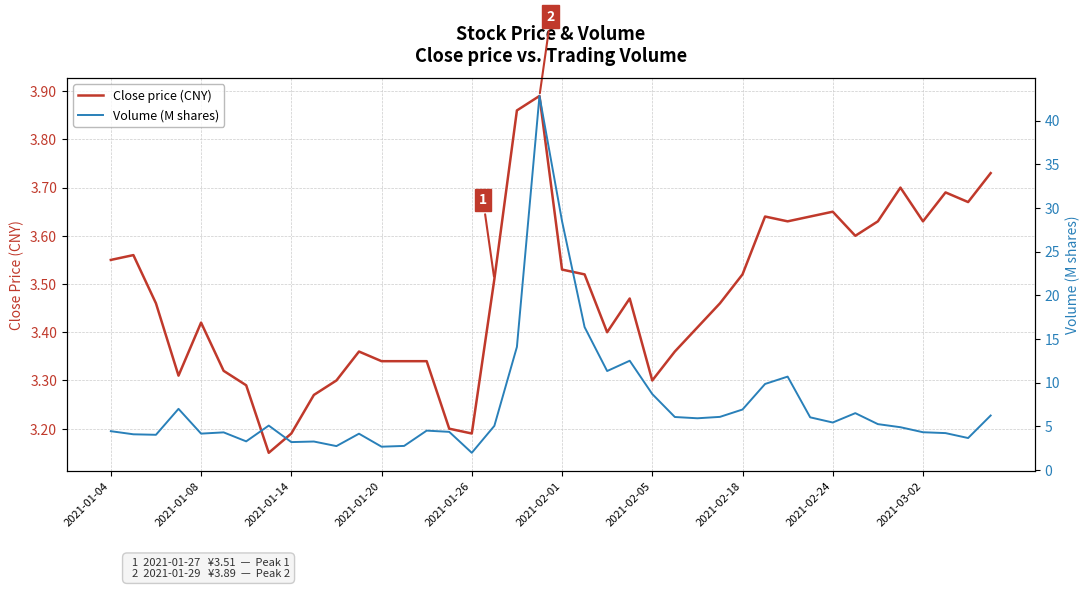

True or false: Close price (CNY) and Volume (M shares) cross at least once.

True